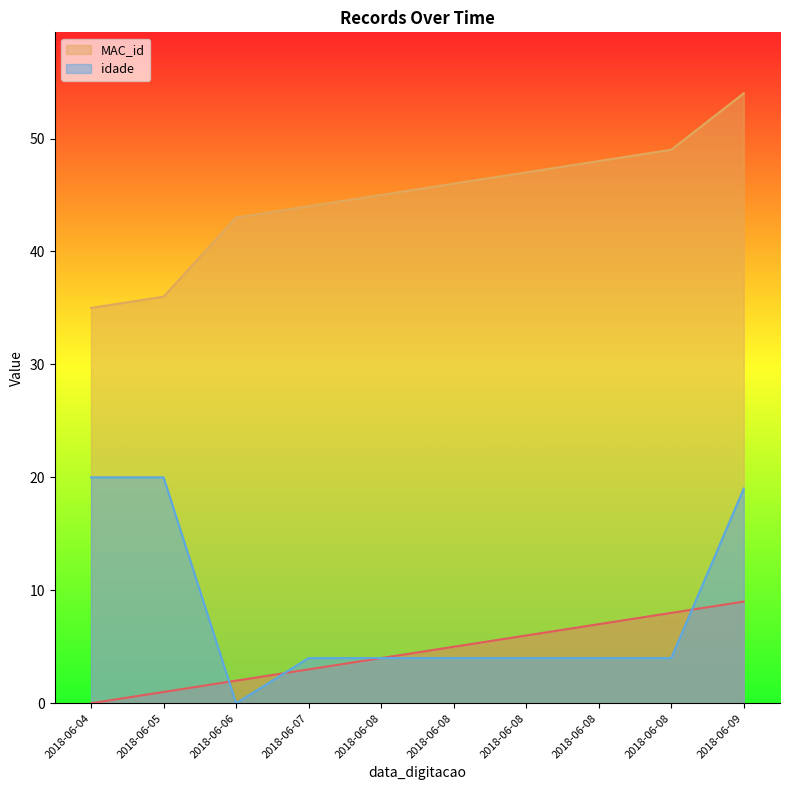

The MAC_id series shows 69 at 2018-06-08. True or false?

False